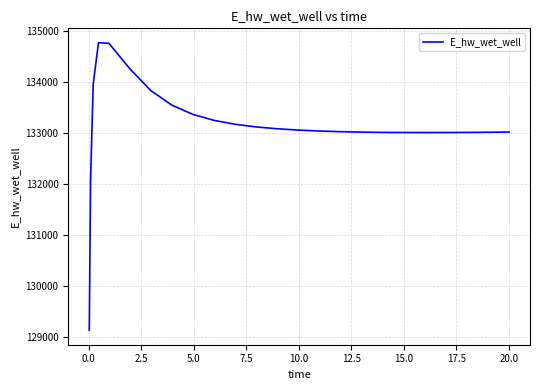

What is the greatest value displayed?

134773.8